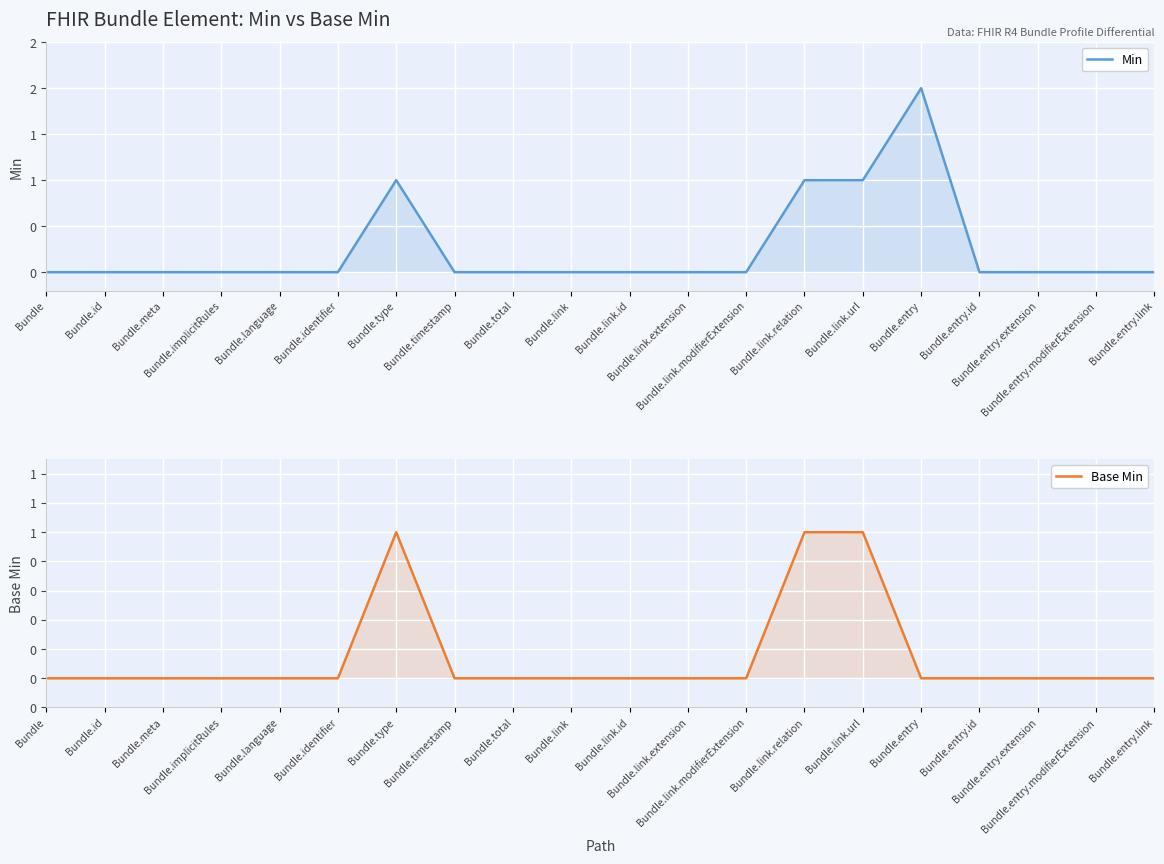

What is the sum of all Base Min values?

3